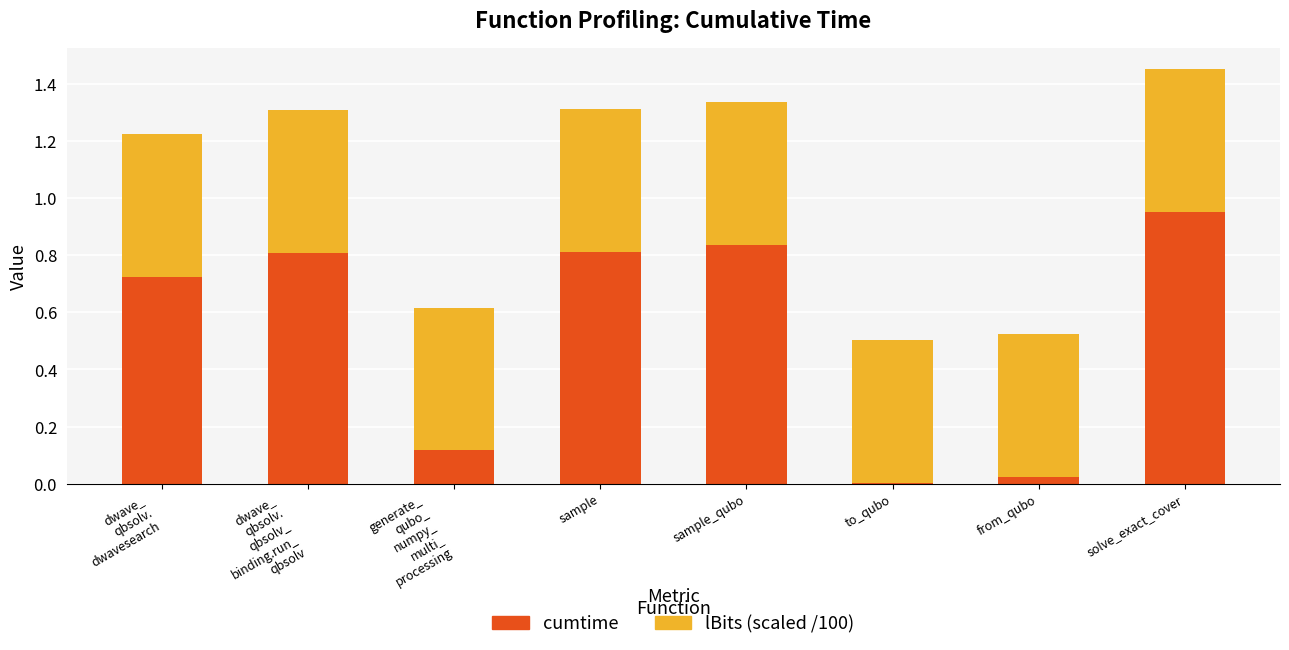

At which category is the sum across all series the highest?

solve_exact_cover